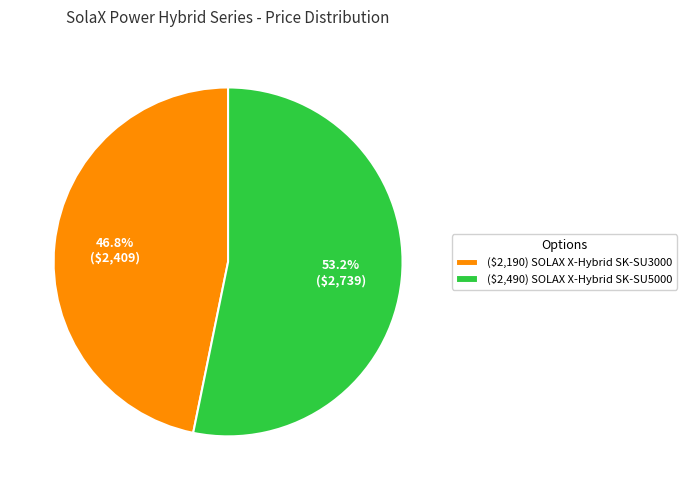

To the nearest percent, what is the difference between the ($2,190) SOLAX X-Hybrid SK-SU3000 and ($2,490) SOLAX X-Hybrid SK-SU5000 slice percentages?

6%